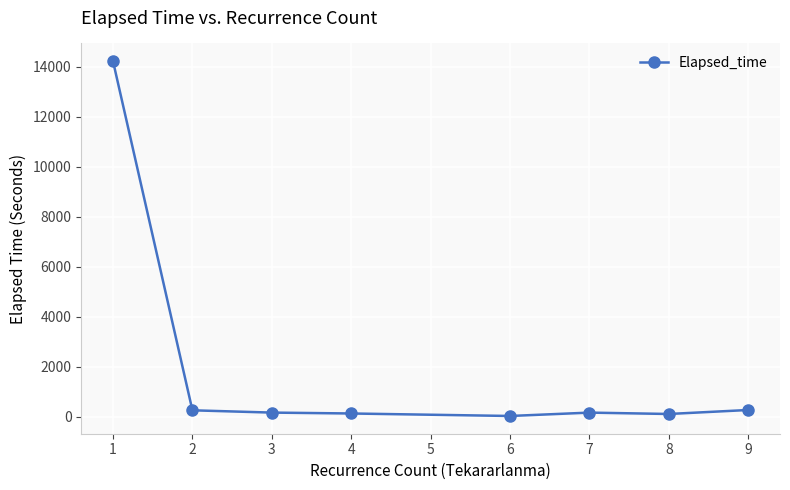

What is the average value?

1915.5